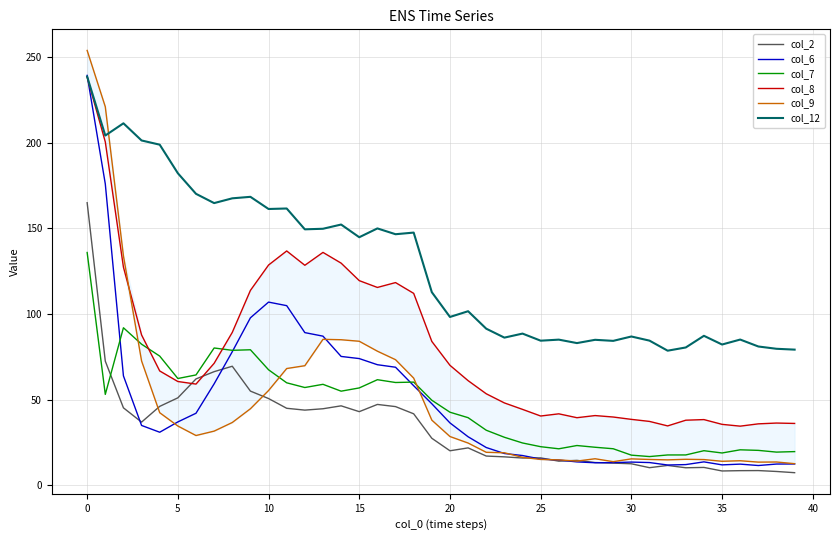

True or false: col_7 and col_12 intersect in this chart.

False